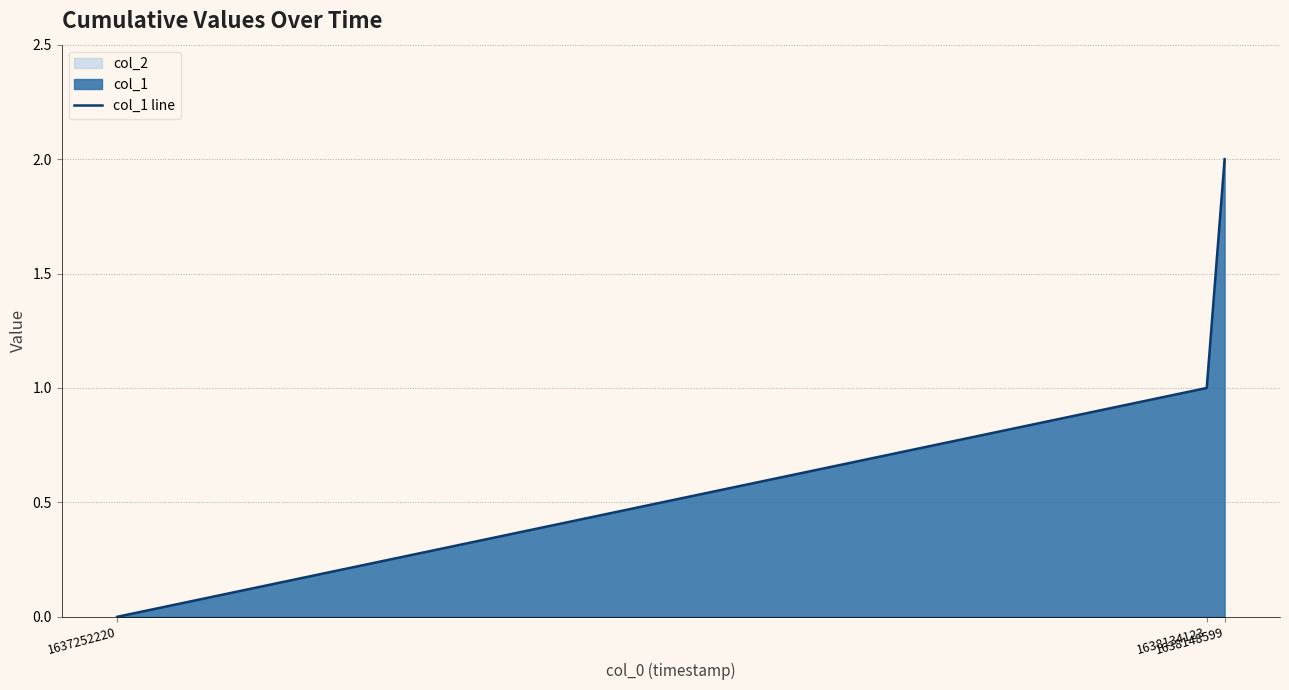

Does the chart display data point markers on the line(s)?

No